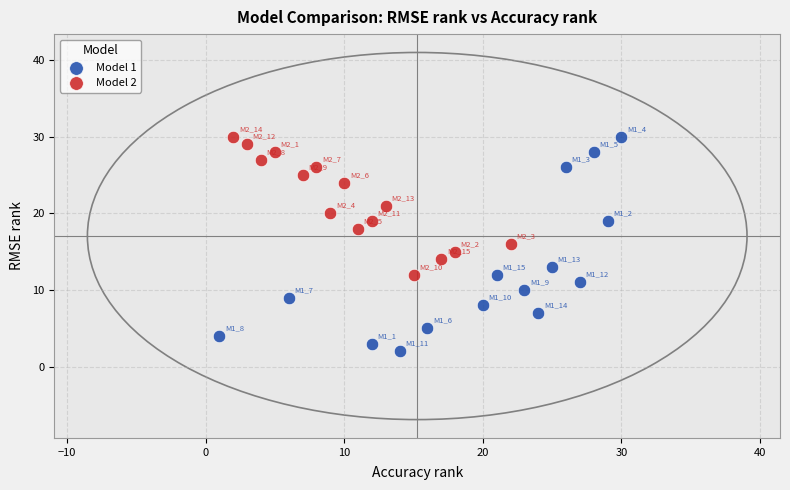

Which series has the widest spread of Y values?

Model 1